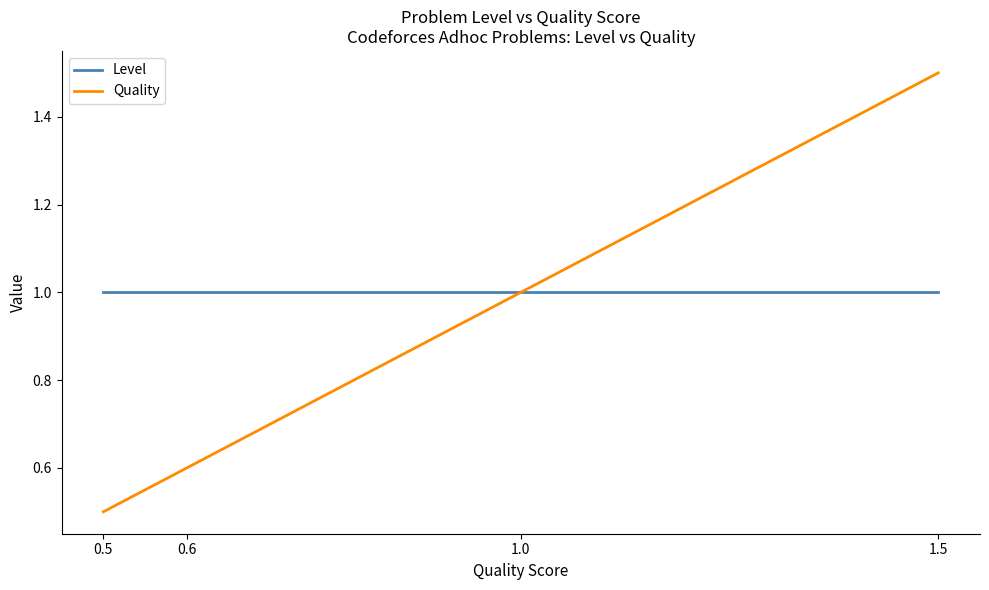

Is the value of Level at 1.0 greater than the value of Quality at 0.5?

Yes